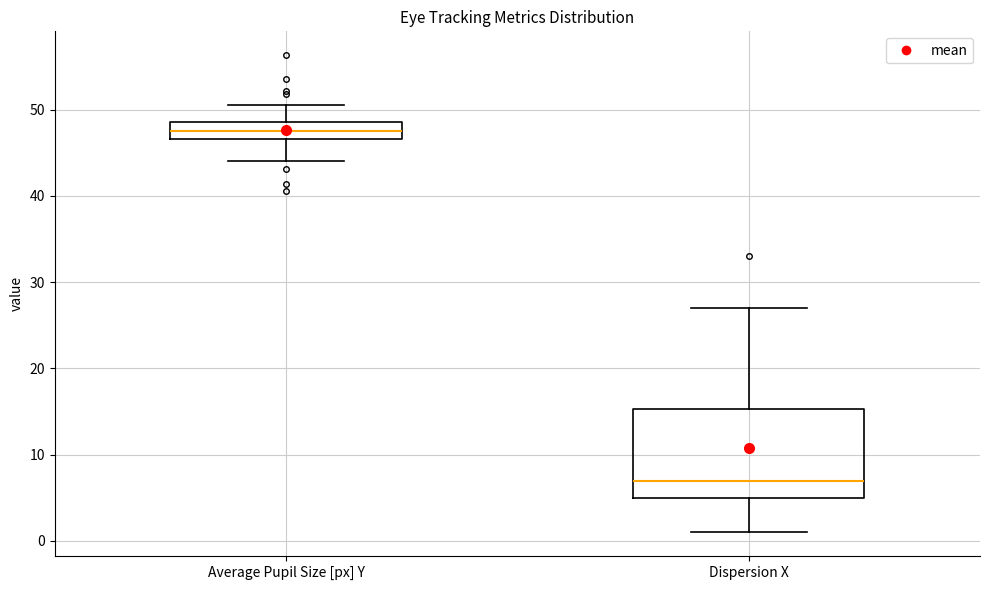

Comparing the boxes themselves (not the whiskers), which one is the tallest?

Dispersion X